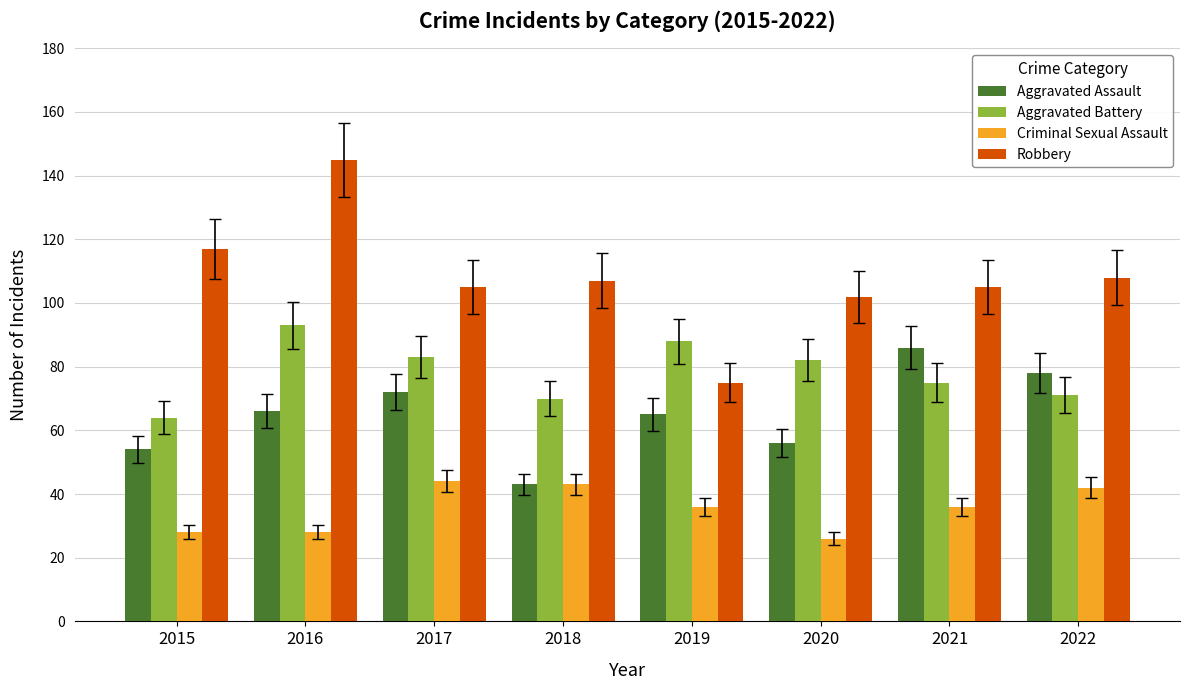

At which label is Aggravated Battery closest to 78?

2021